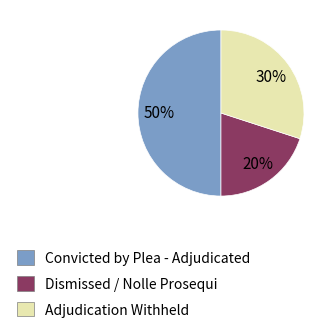

To the nearest percent, what is the average slice percentage?

33%